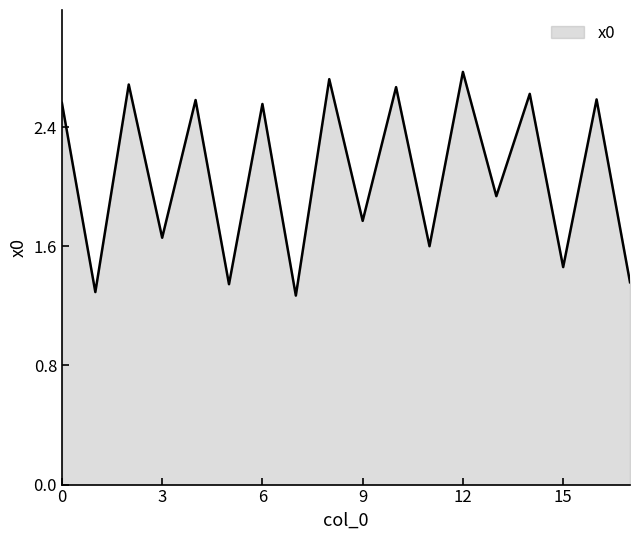

How many values exceed 2?

9